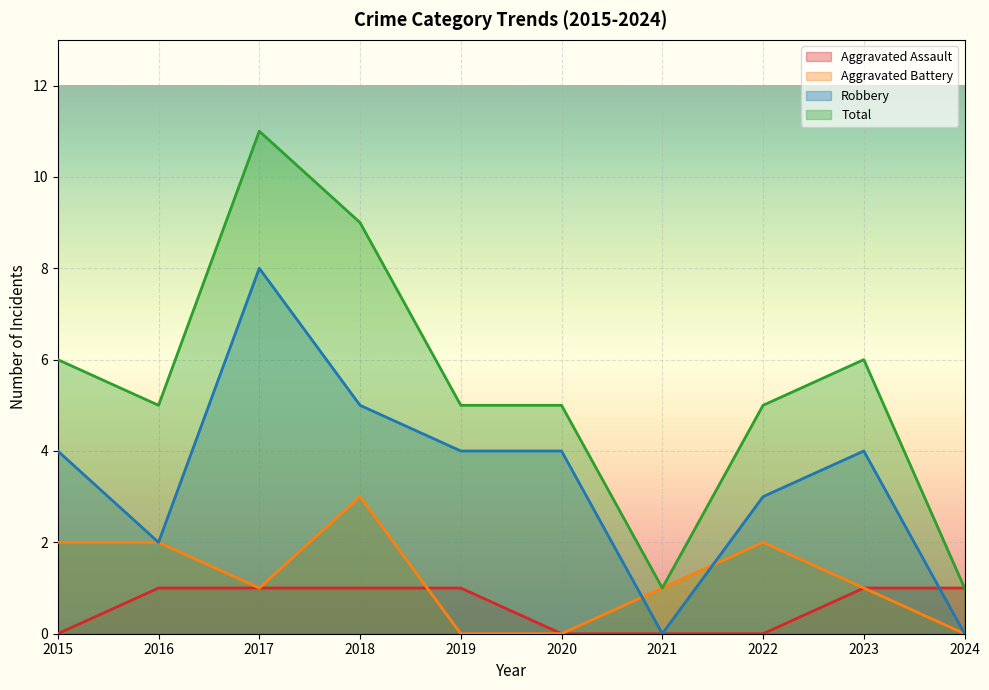

How many values in Robbery are above zero?

8